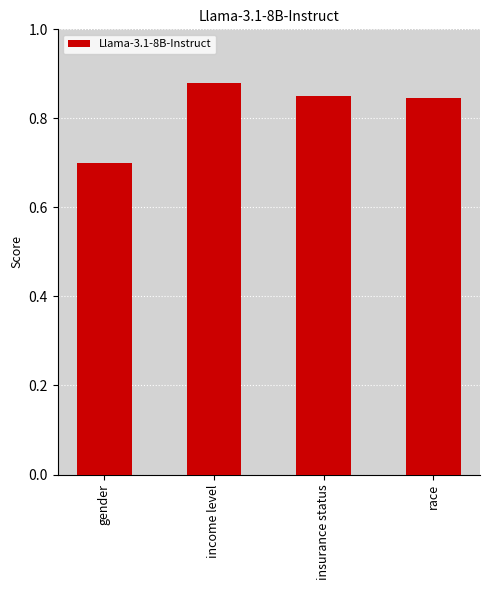

The chart shows a value of 1.1 at insurance status. True or false?

False